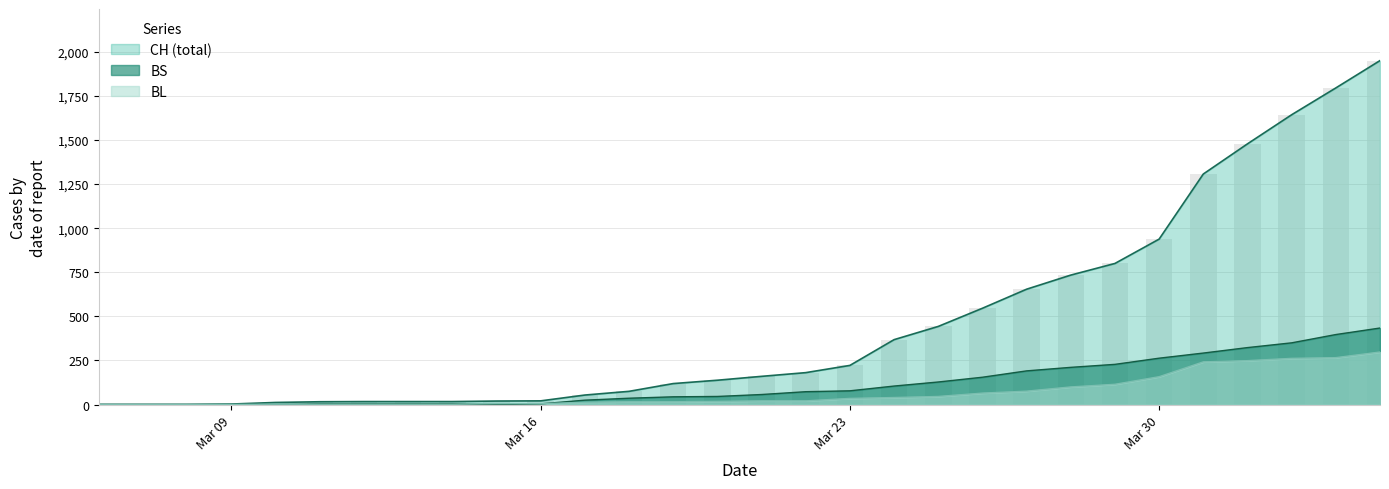

The value of BS at Mar 30 is 165. True or false?

False